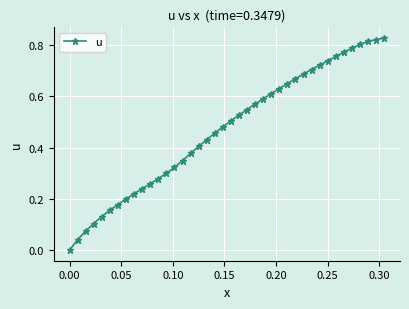

What is the sum of all values?

18.7